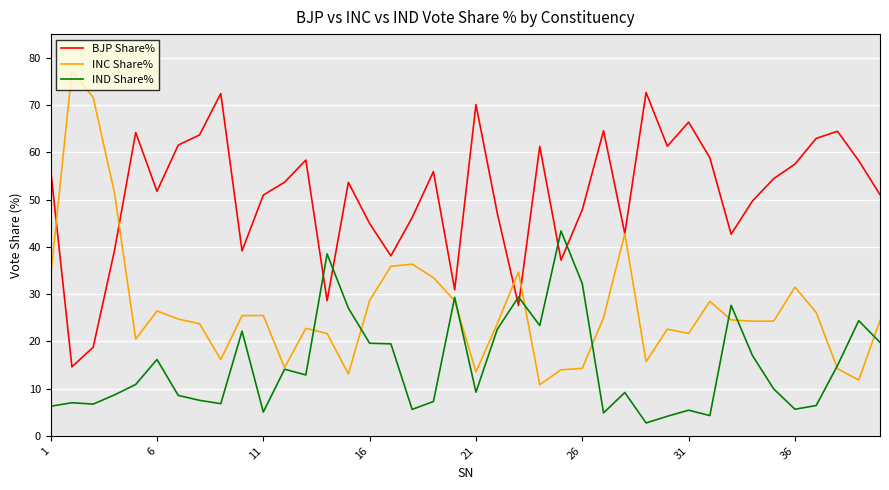

List the series in order of their peak value, highest first.

INC Share%, BJP Share%, IND Share%